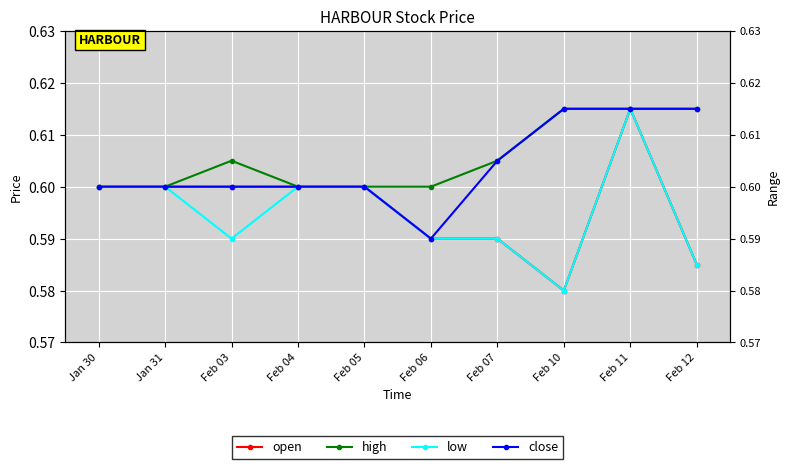

The close series shows 0.6 at Feb 11. True or false?

True